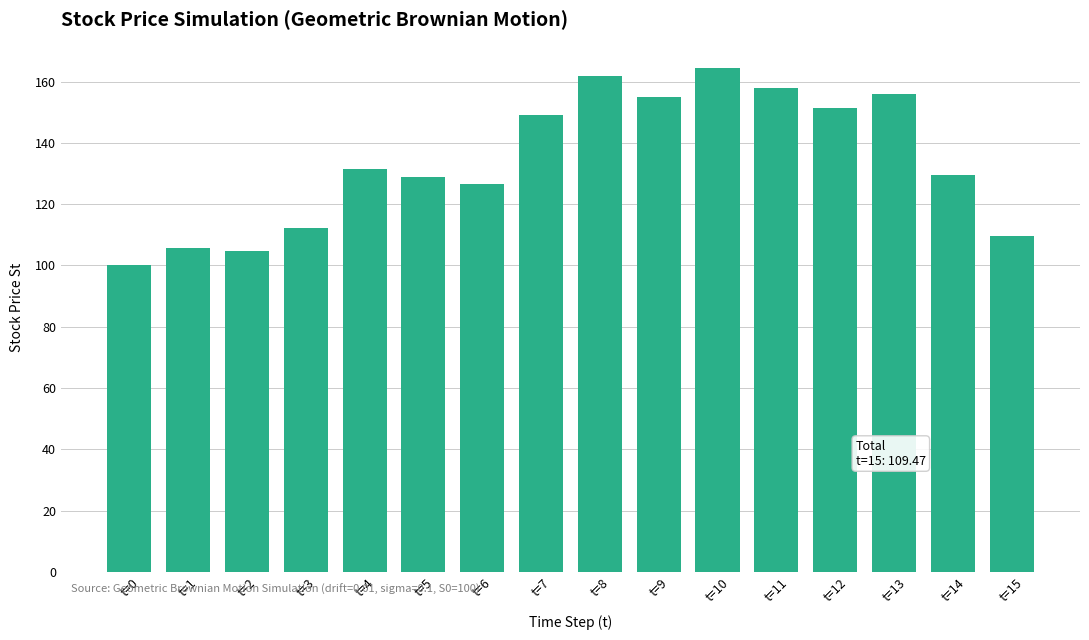

What is the difference between the second highest and minimum values?

61.7